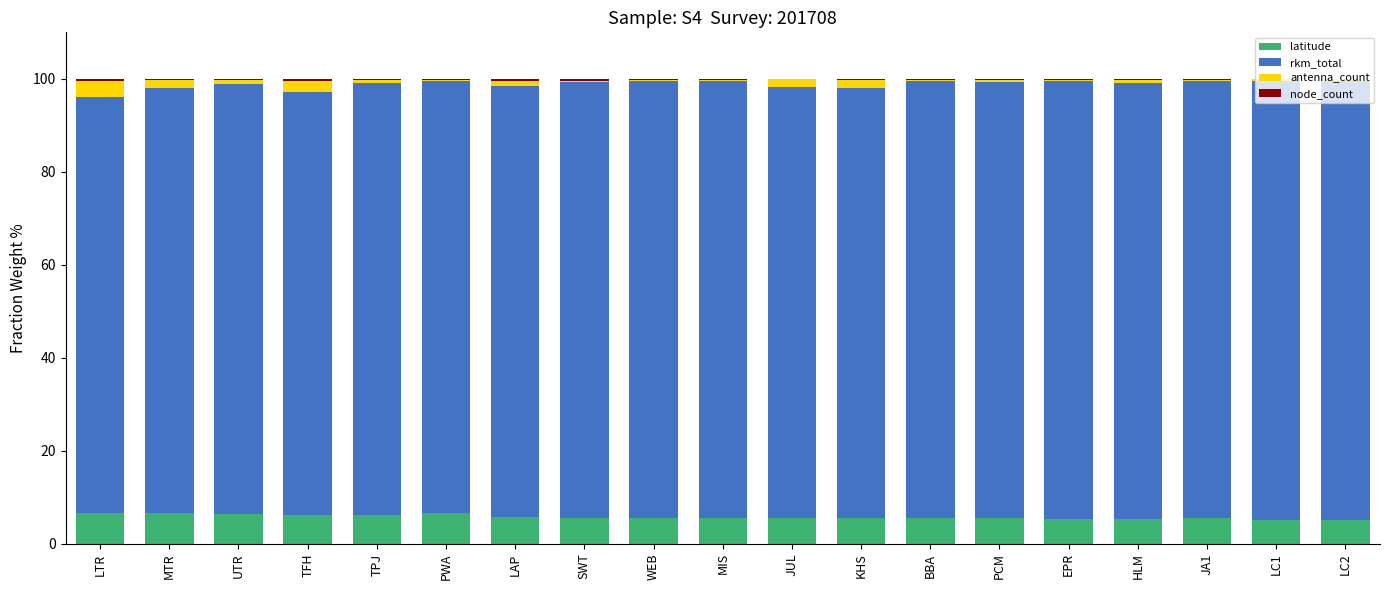

What is the sum of all latitude values?

109.0